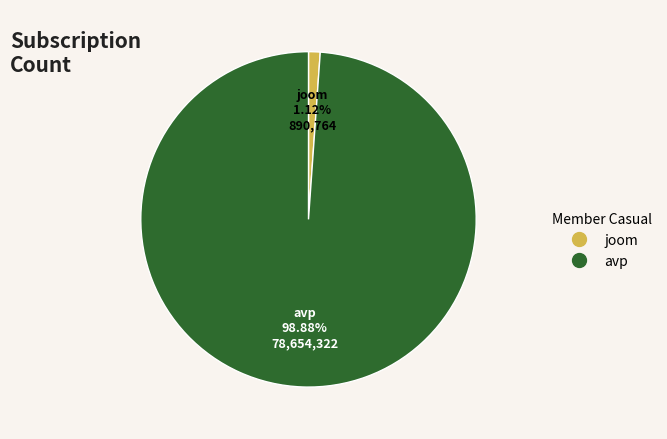

Which slice represents more than half of the pie?

avp